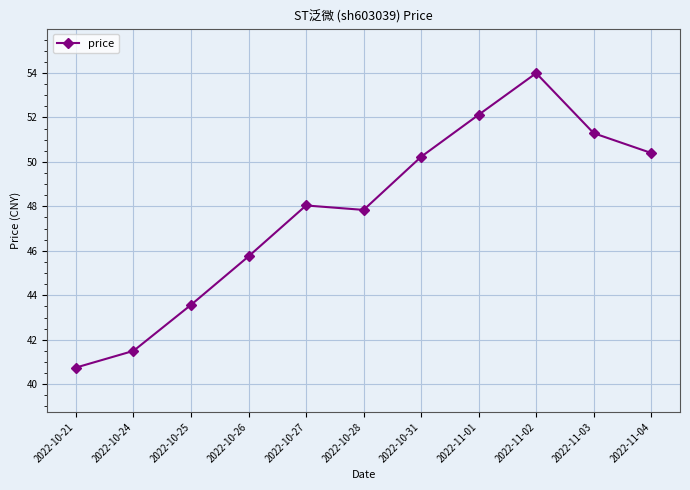

Rank the categories by value from highest to lowest.

2022-11-02, 2022-11-01, 2022-11-03, 2022-11-04, 2022-10-31, 2022-10-27, 2022-10-28, 2022-10-26, 2022-10-25, 2022-10-24, 2022-10-21